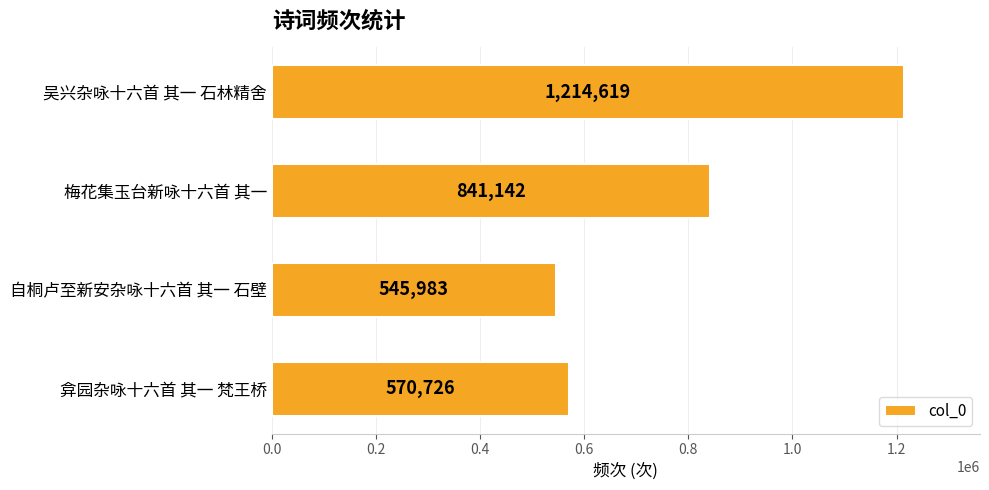

Where is the data nearest to the value 880301?

梅花集玉台新咏十六首 其一